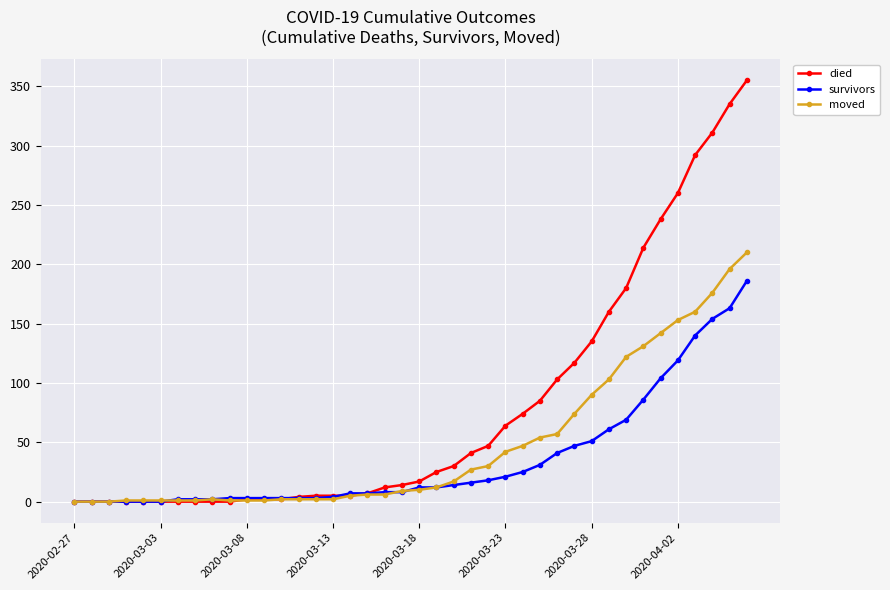

Which series has the largest range (max minus min)?

died